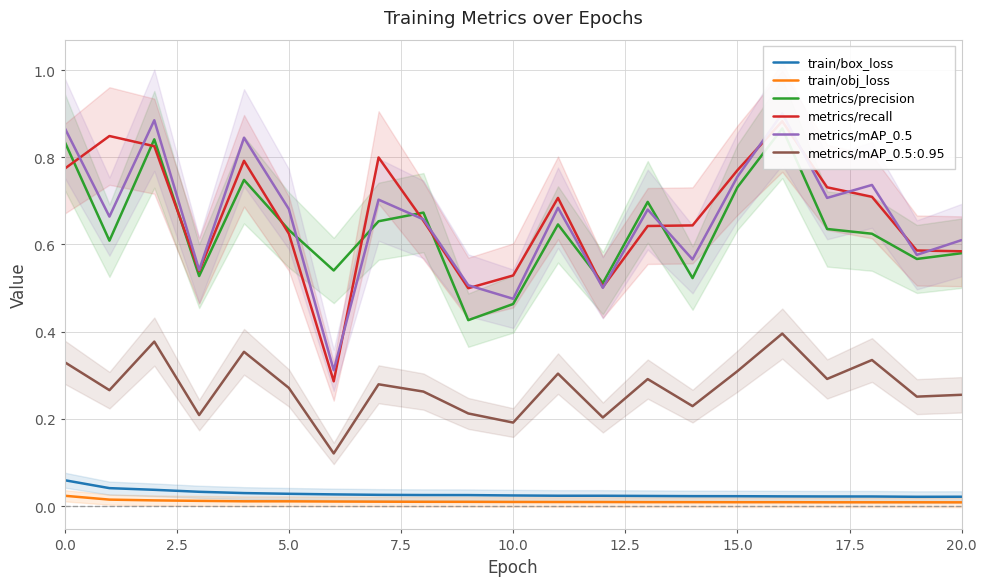

What is the value of the metrics/recall point at the 5th from the left?

0.8